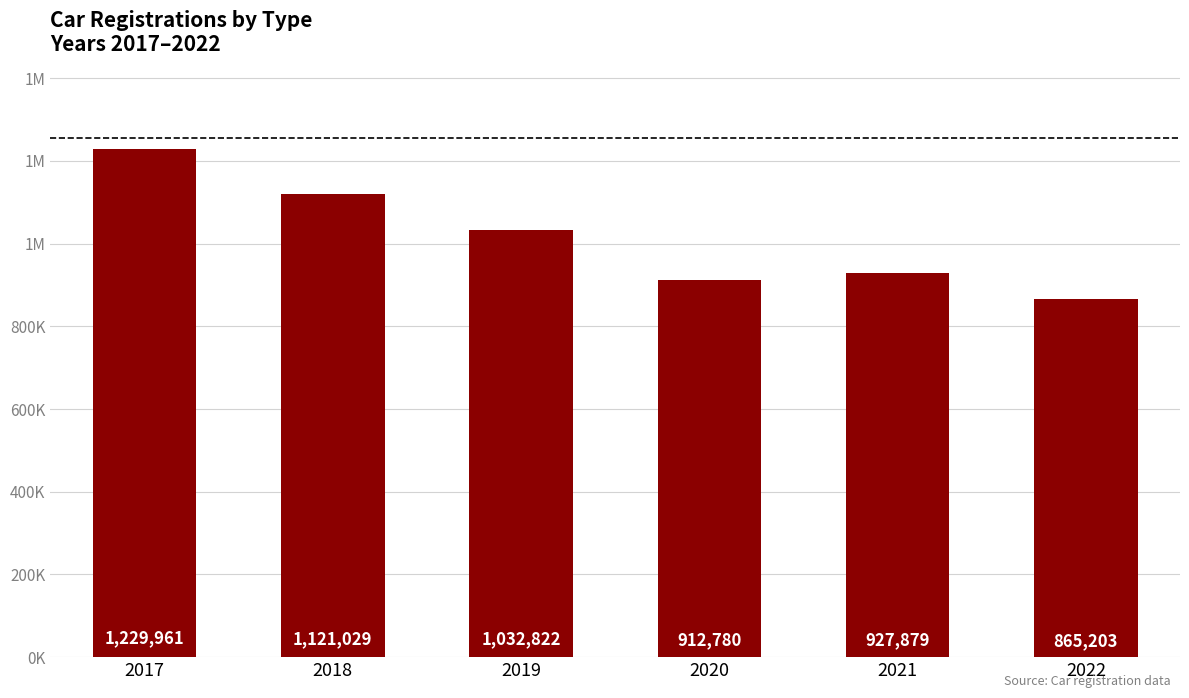

Does the chart contain any negative values?

No